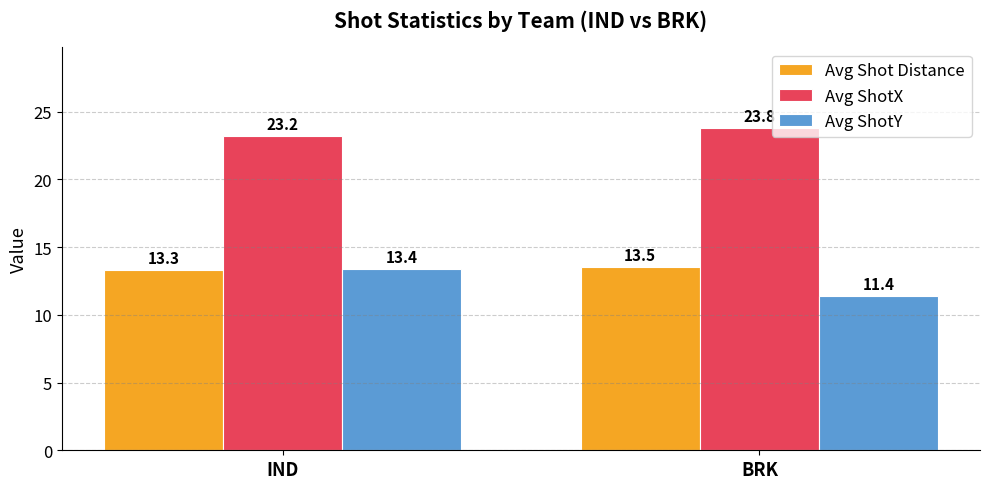

Does the chart contain any negative values?

No